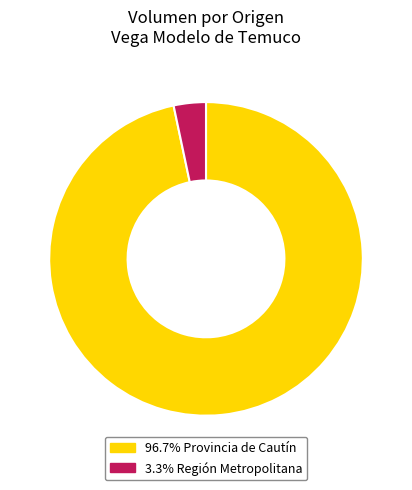

Is there a majority slice in this chart?

Yes